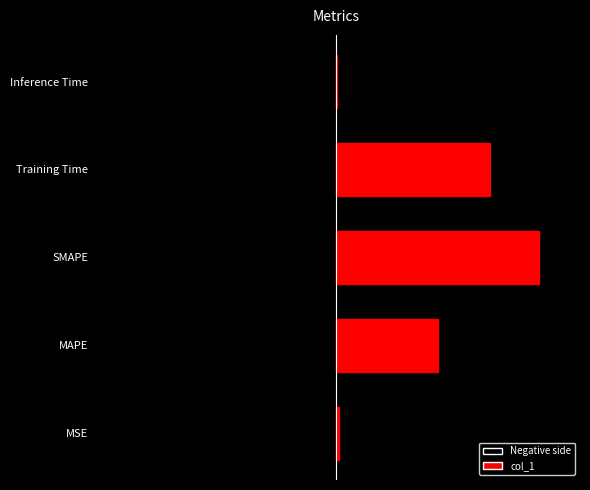

How many categories are shown in the chart?

5